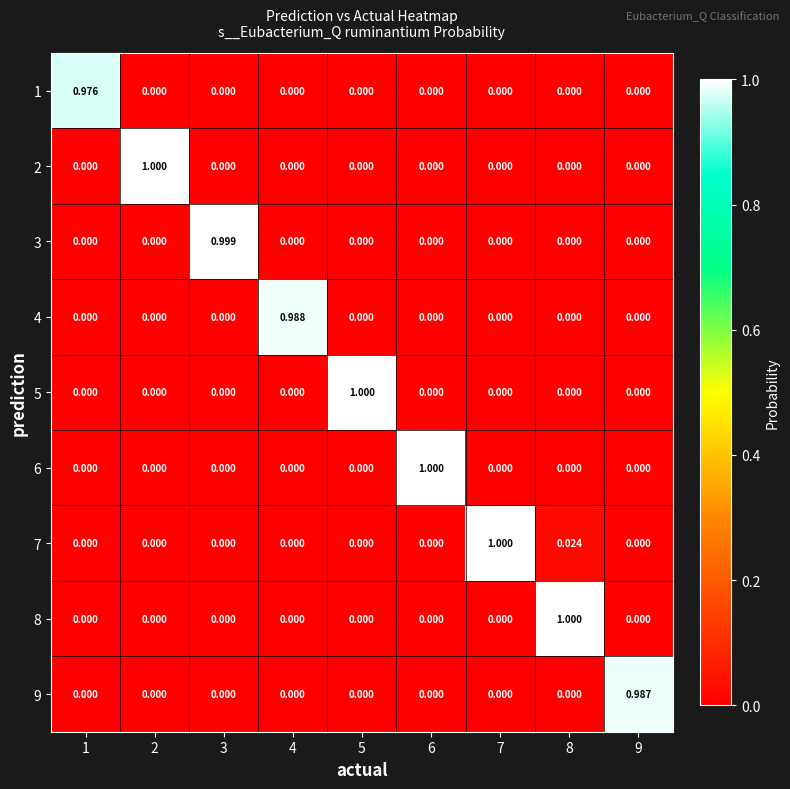

Is the value of 2 at 1 greater than the value of 9 at 9?

No